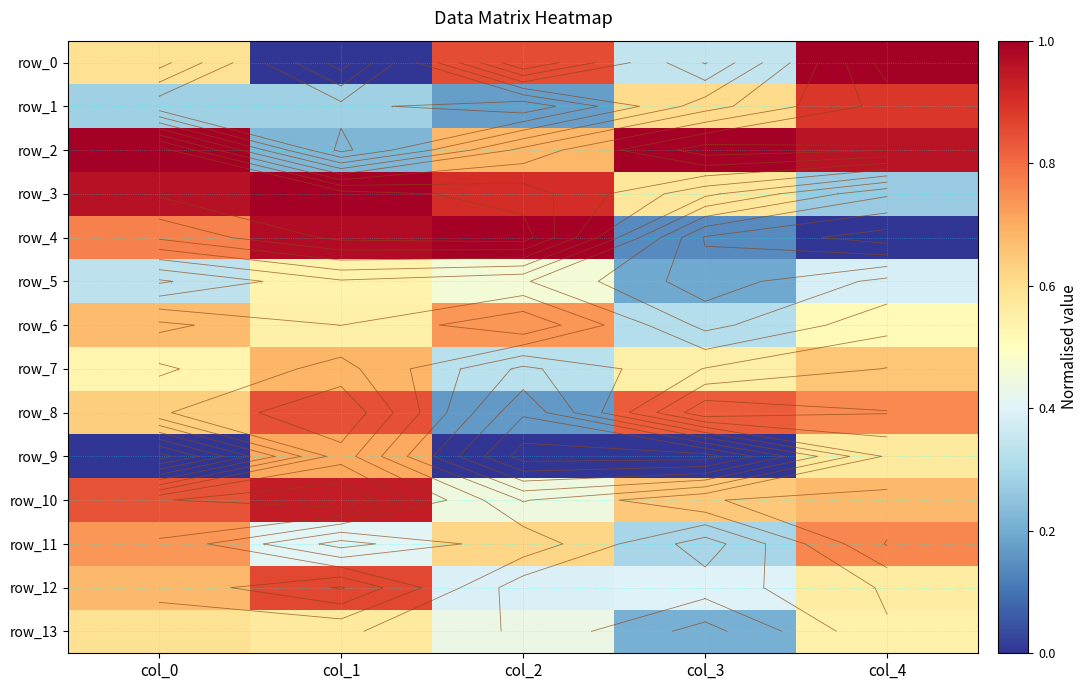

Is the value of row_0 at col_2 greater than the value of row_6 at col_2?

Yes